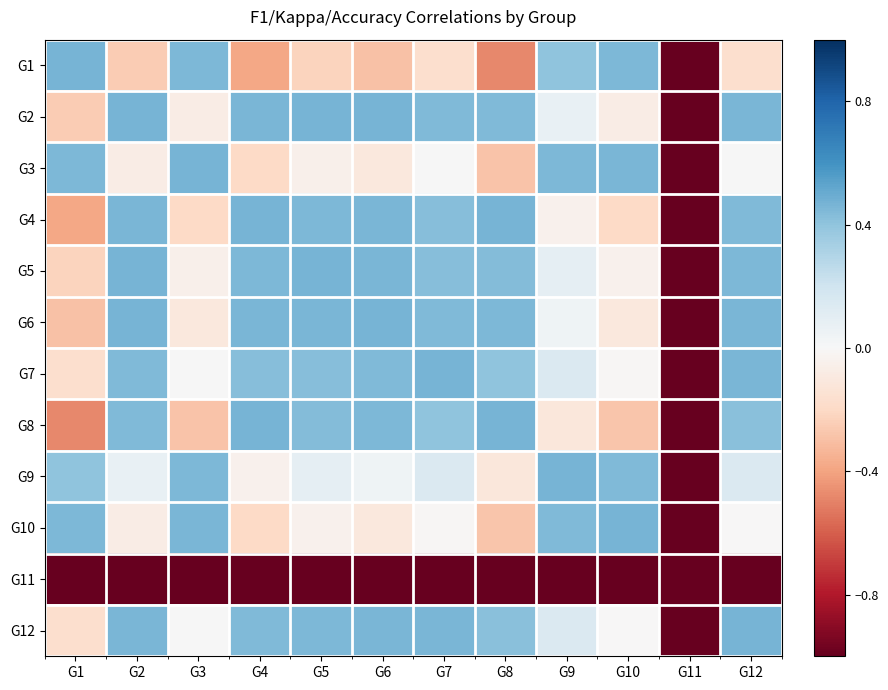

What is the maximum value shown in the chart?

0.5